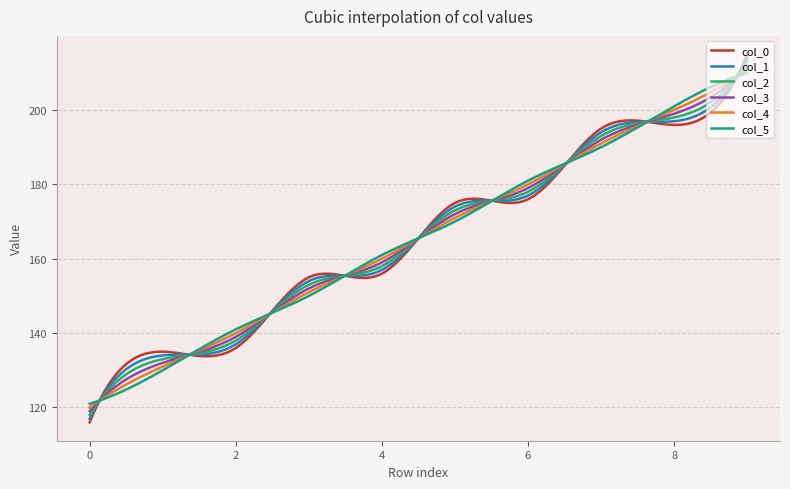

What is the lowest value of the col_4 series?

120.0